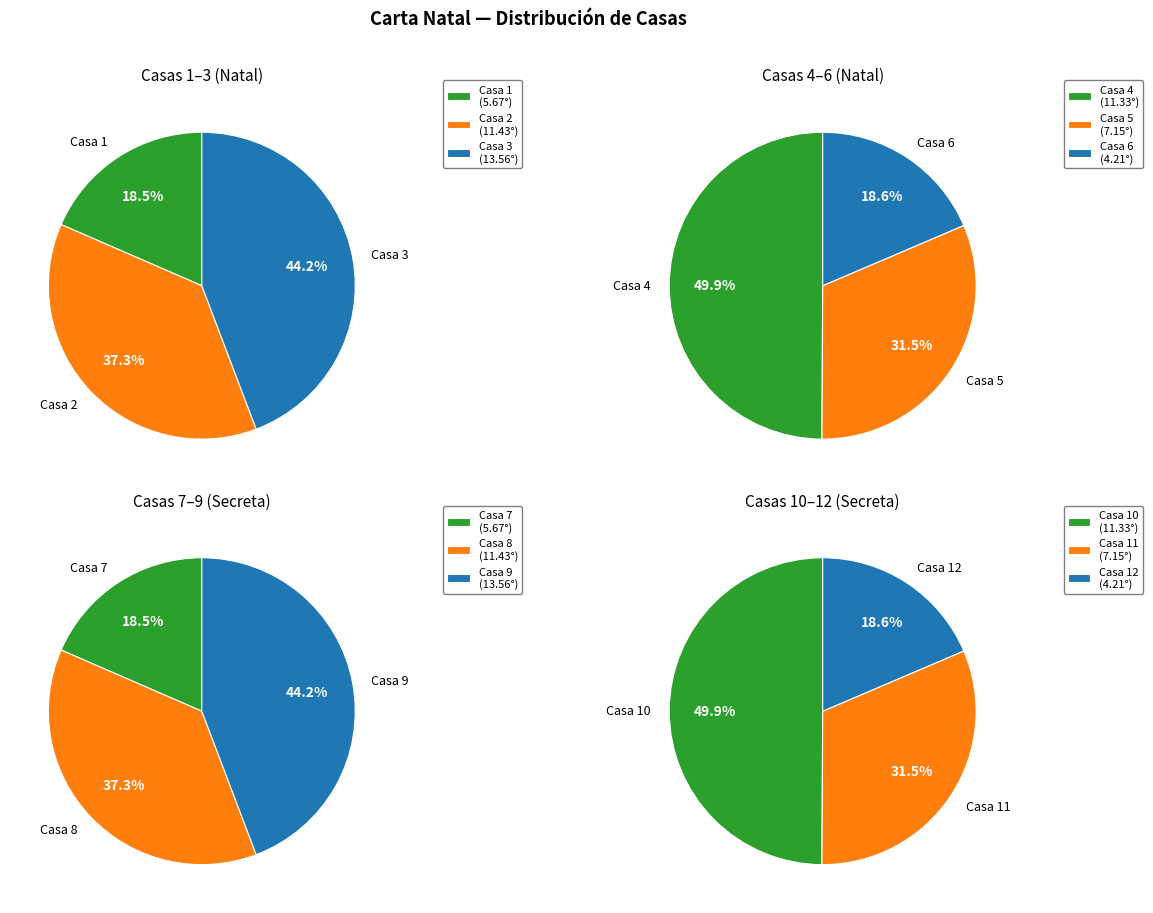

What is the ratio of the value at Casa 6 to the value at Casa 7?

0.7